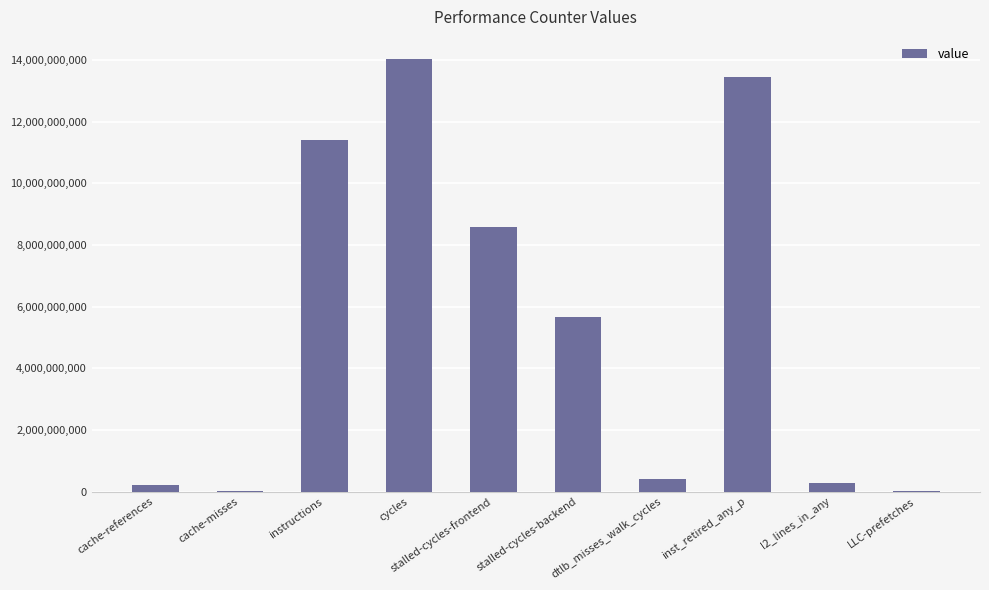

At which category does the chart reach its peak across all series?

cycles